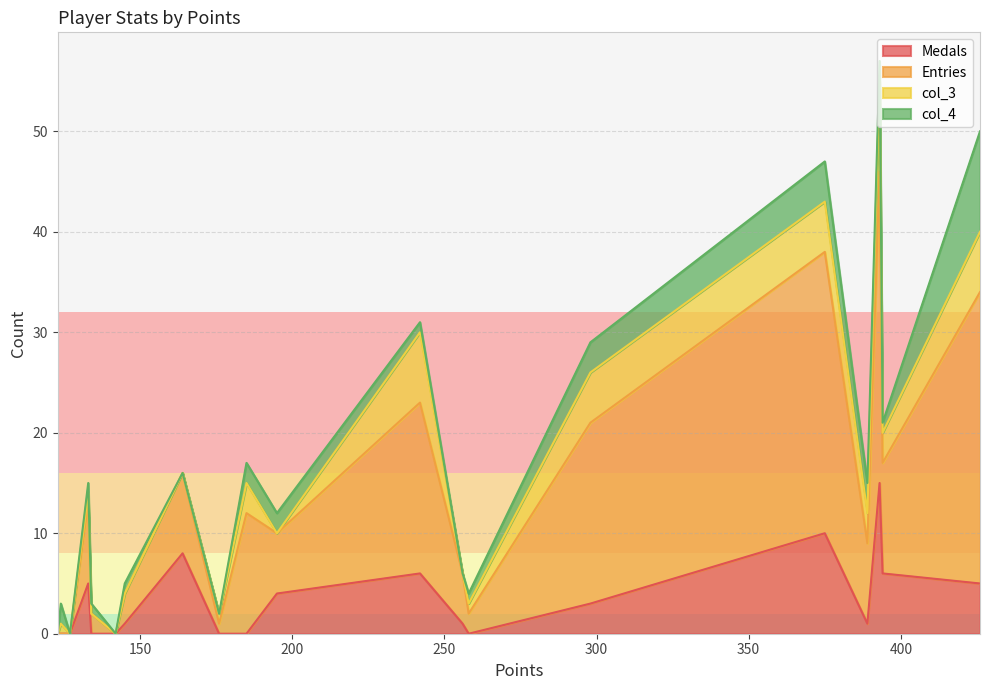

How many series are shown in this chart?

4